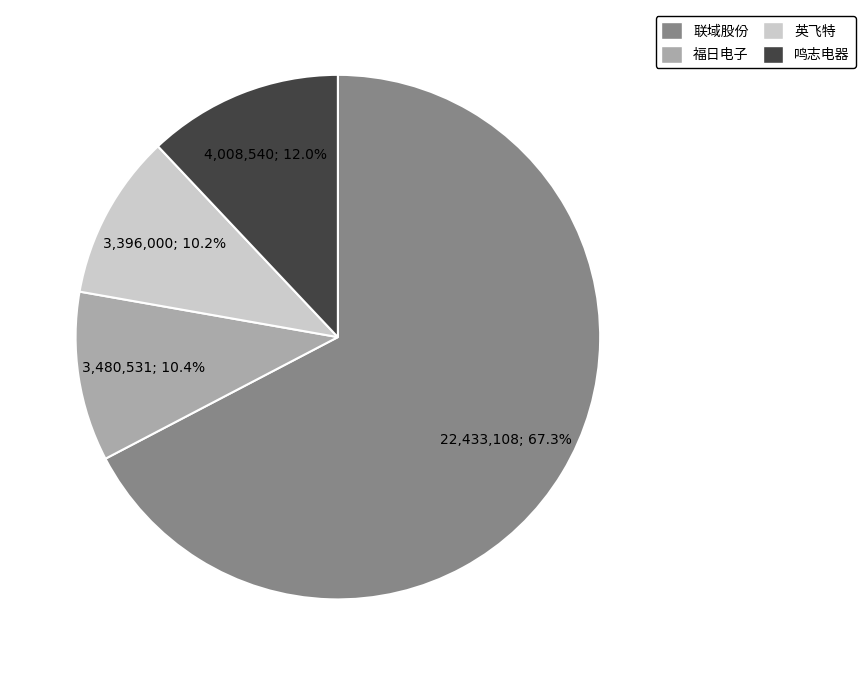

Count the number of slices in the pie.

4